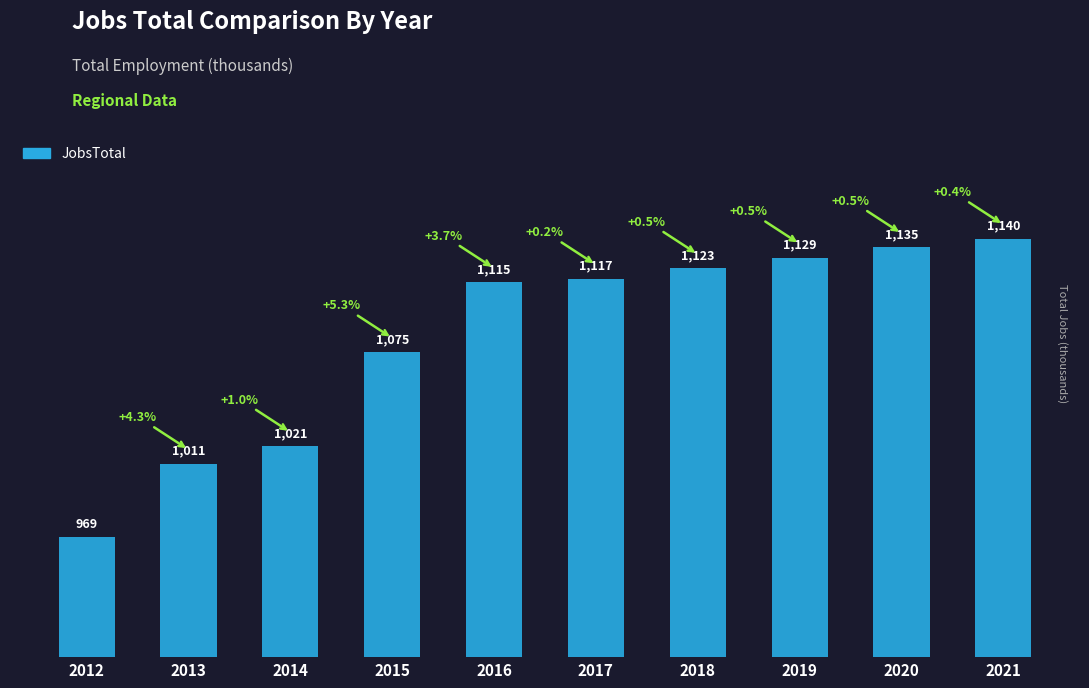

What is the value of the 10th bar from the left?

1140